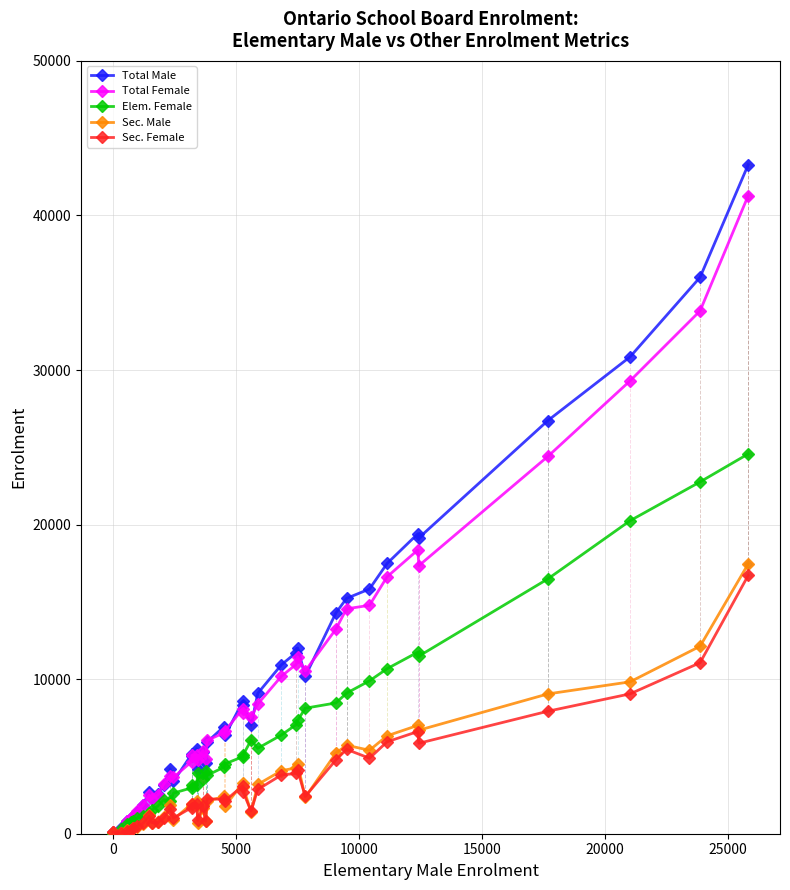

What is the greatest value displayed?

43287